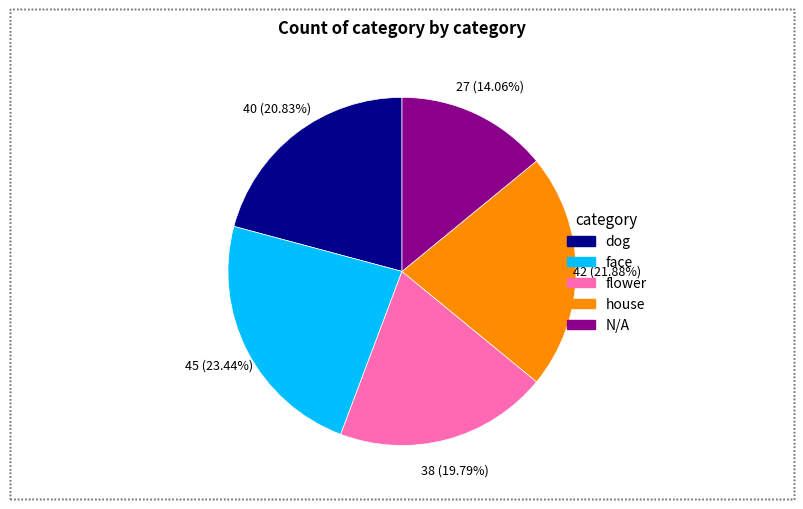

To the nearest percent, what percentage of the pie is N/A?

14%